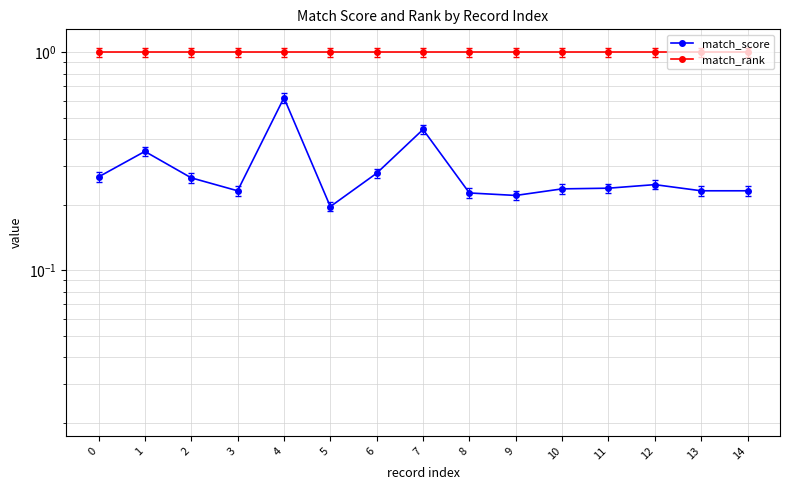

What is the difference between the highest and lowest values at 8?

0.8